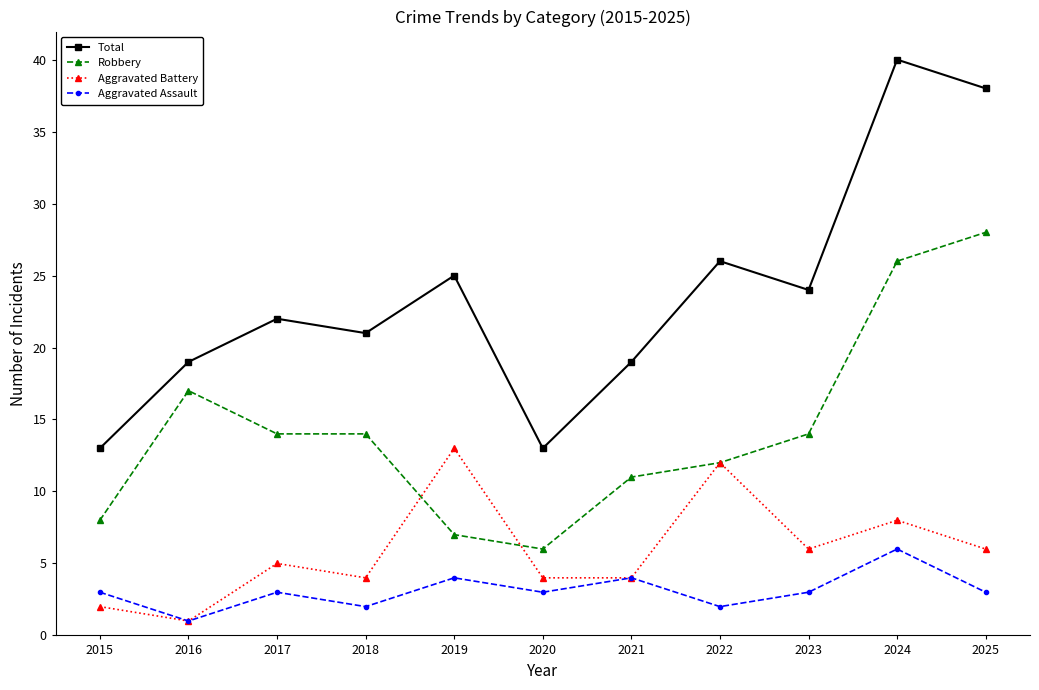

The Aggravated Assault series shows 4 at 2021. True or false?

True